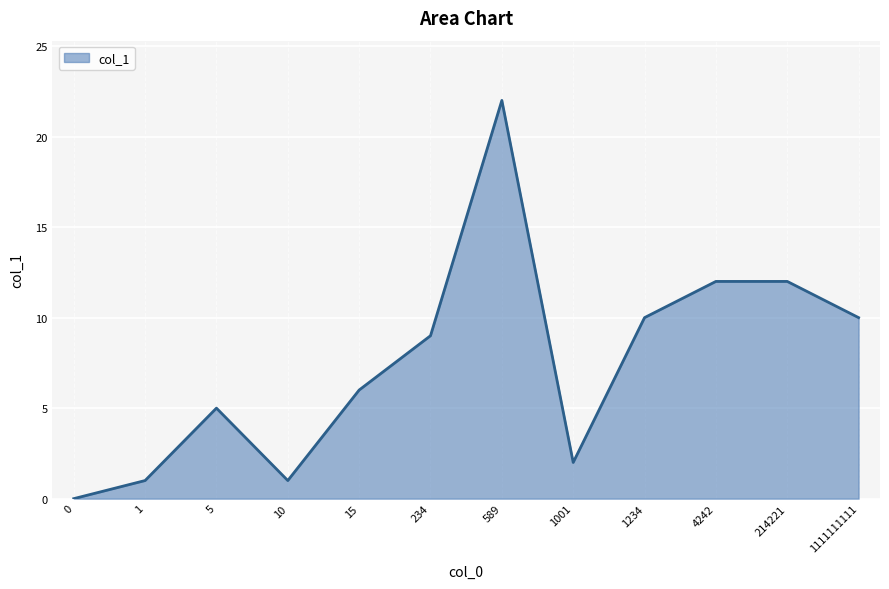

The chart shows a value of 22 at 589. True or false?

True